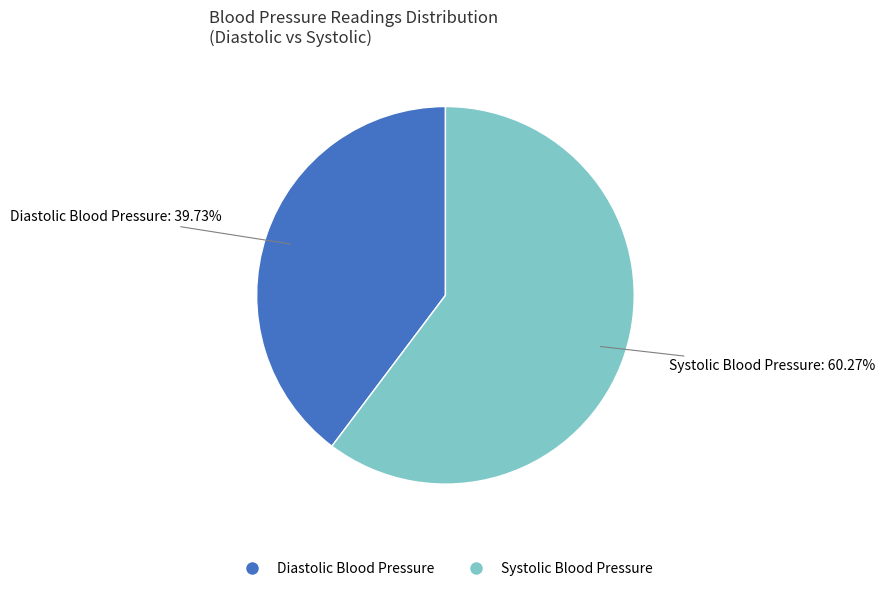

Combined, do Systolic Blood Pressure and Diastolic Blood Pressure account for over 50%?

Yes